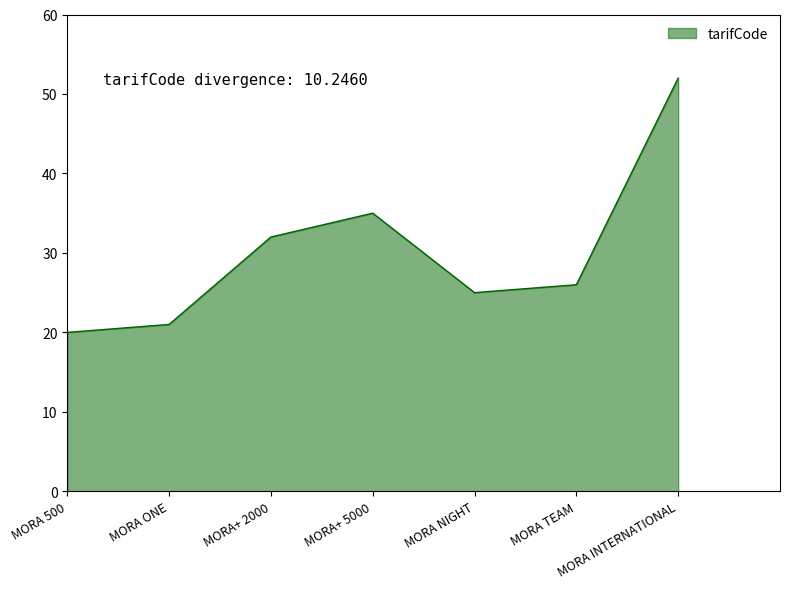

Is it true that the value at MORA INTERNATIONAL is 93?

False